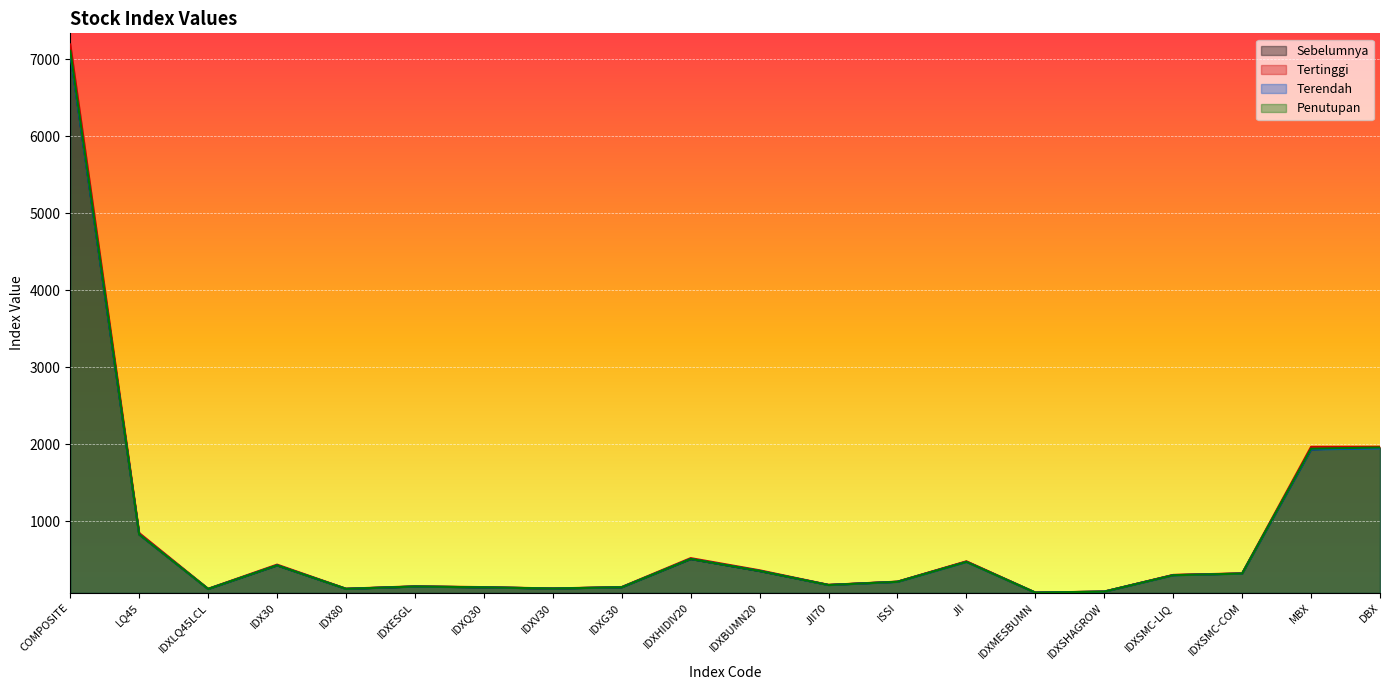

How many lines are shown in the chart?

4